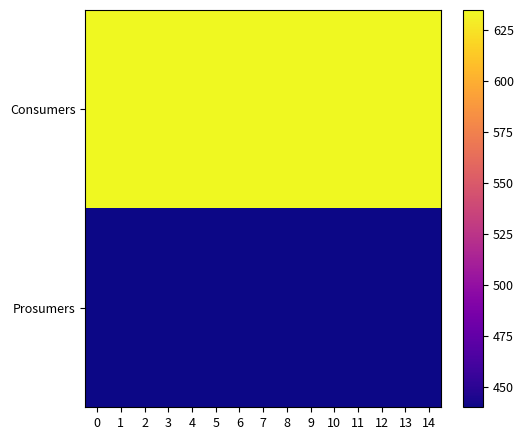

What is the difference between the highest and lowest values at 12?

195